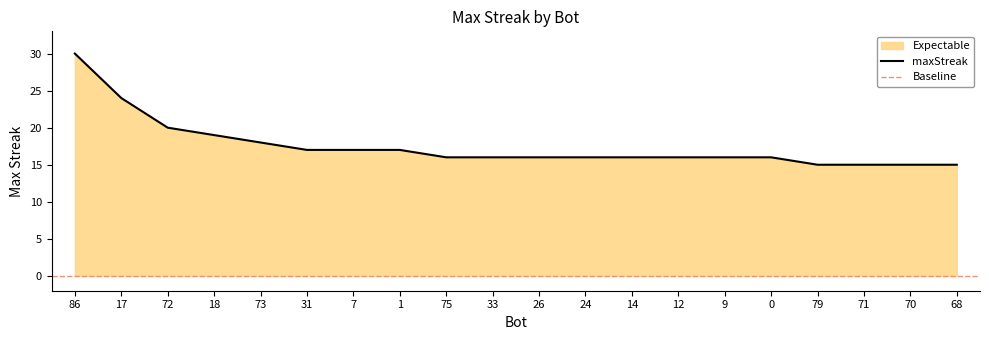

What is the change in value from 33 to 71?

-1